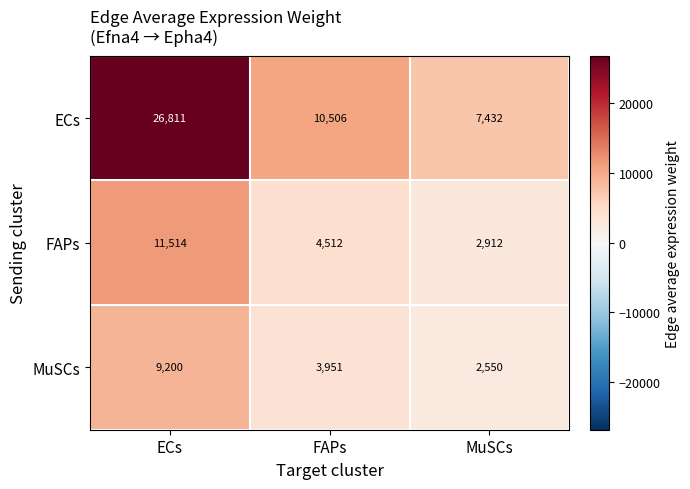

What is the lowest value of the ECs series?

7432